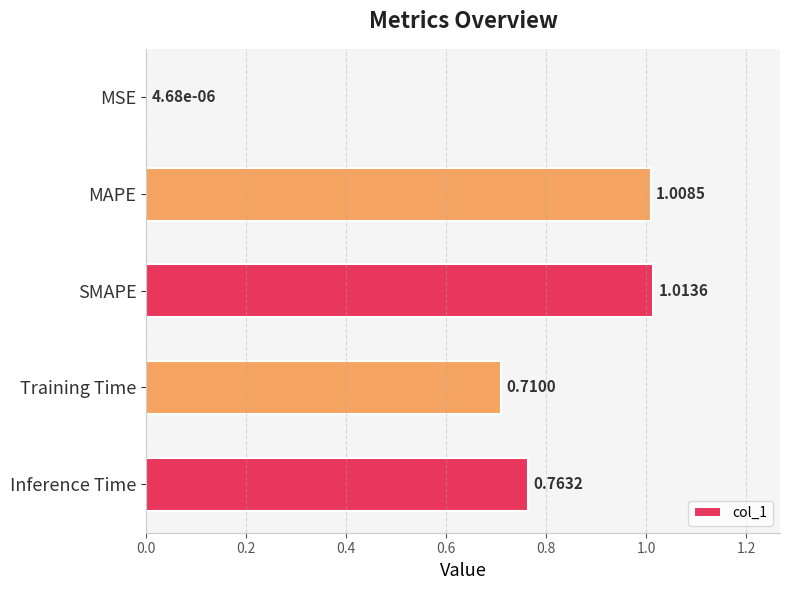

Are the bars horizontal?

Yes